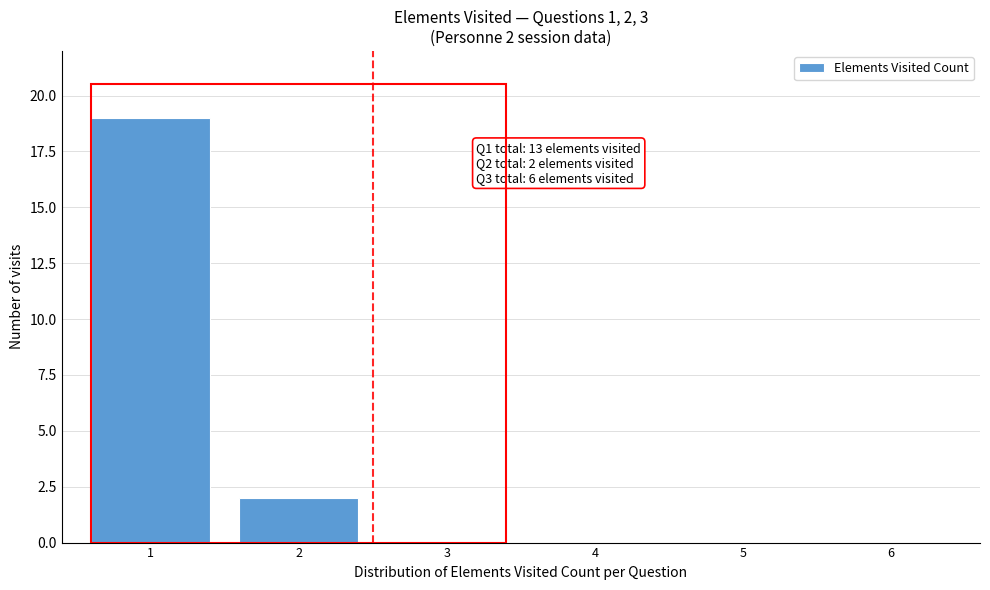

Over which range of the x-axis is the bar tallest?

0.5 to 1.5